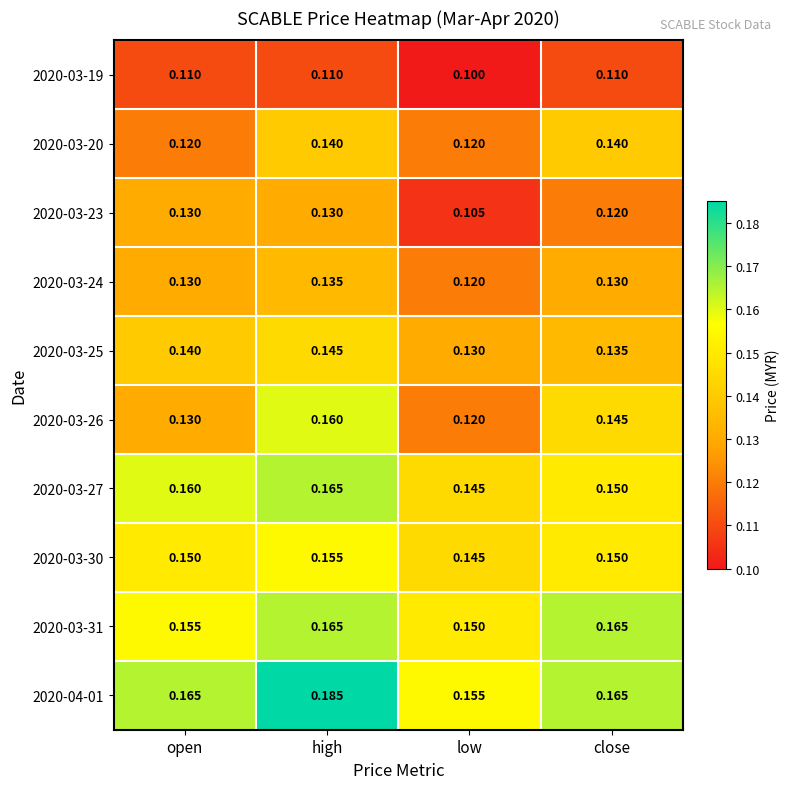

At which label does 2020-03-19 reach its minimum?

low